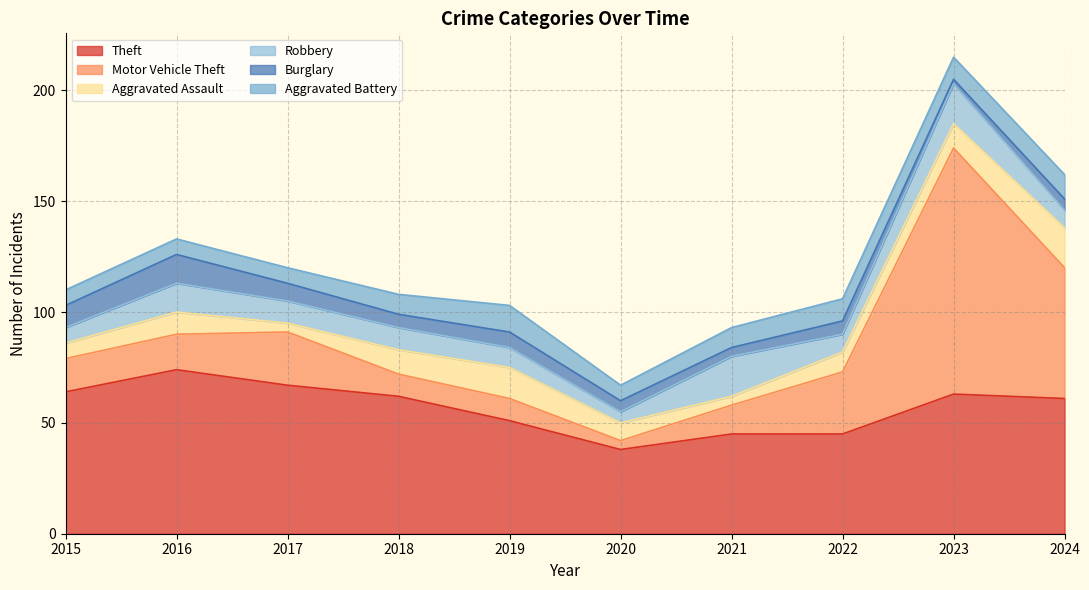

At which category is the sum across all series the highest?

2023